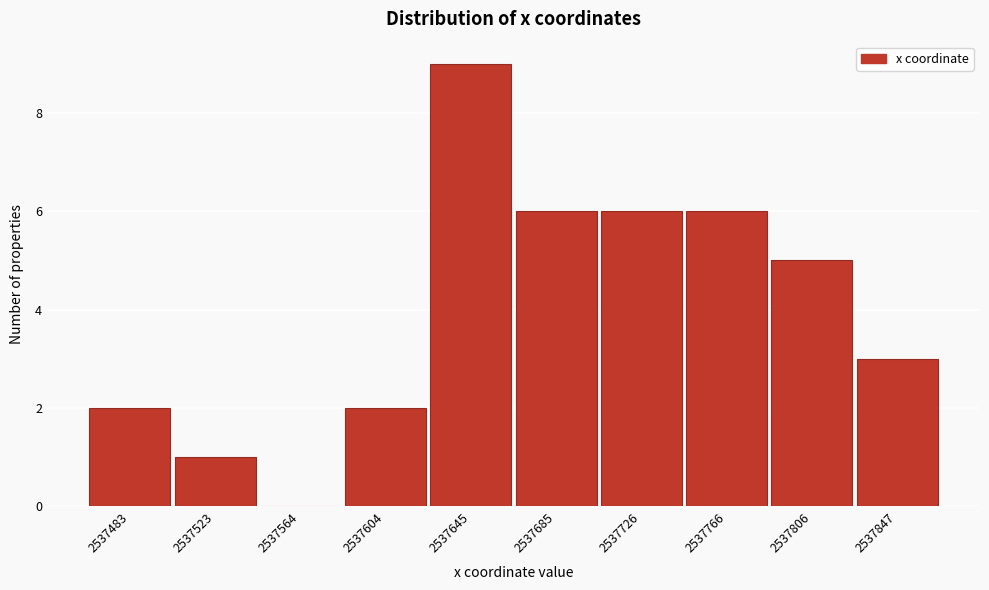

Reading left to right, extract all data points from this chart.

2537483=2	2537523=1	2537564=0	2537604=2	2537645=9	2537685=6	2537726=6	2537766=6	2537806=5	2537847=3